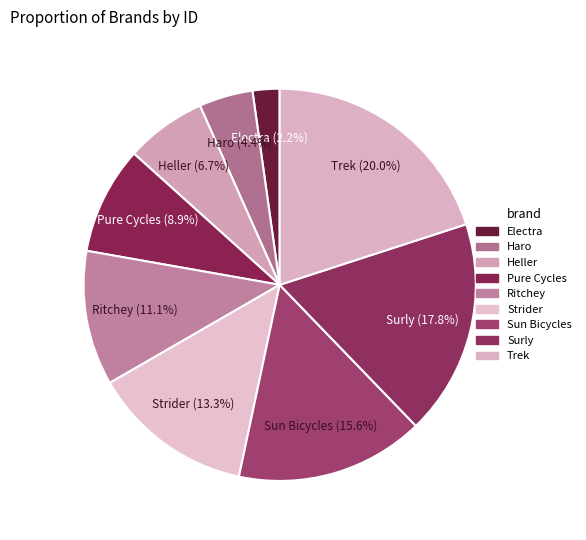

What is the change in value from Haro to Ritchey?

+3